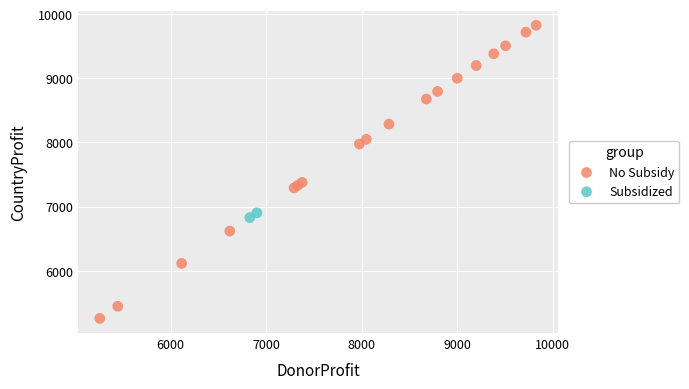

What are all the series names shown in the legend?

No Subsidy, Subsidized